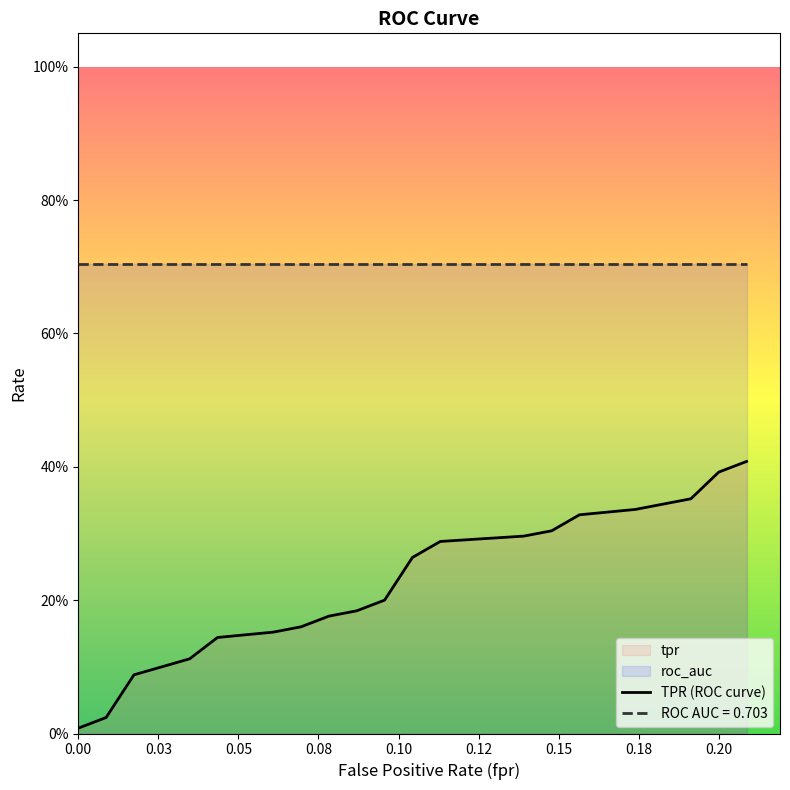

Between 5 and 17, which series saw the biggest shift?

tpr